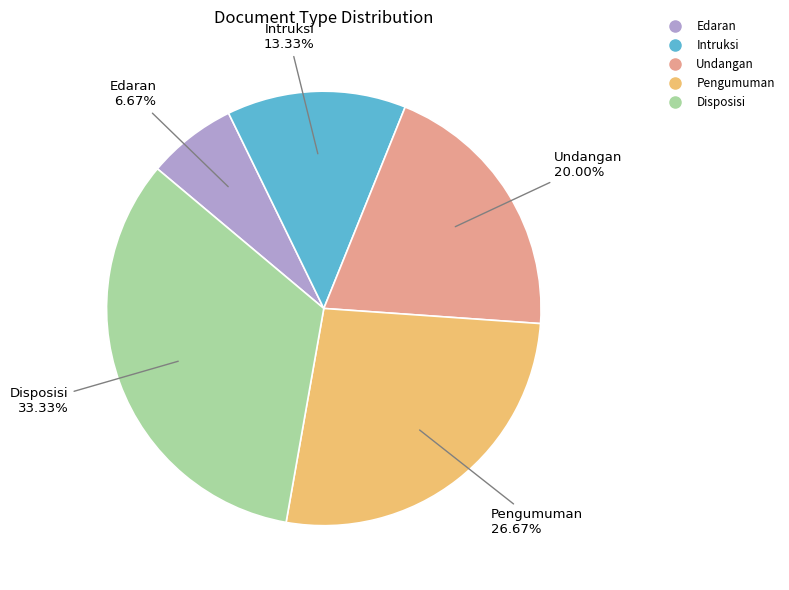

Rank the categories by value from lowest to highest.

Edaran, Intruksi, Undangan, Pengumuman, Disposisi